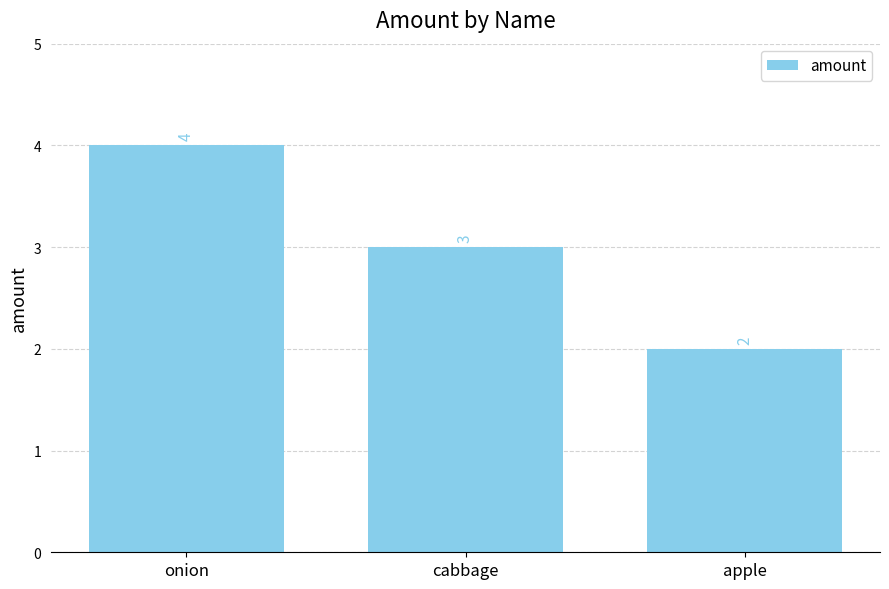

Which category has the lowest value across all series?

apple